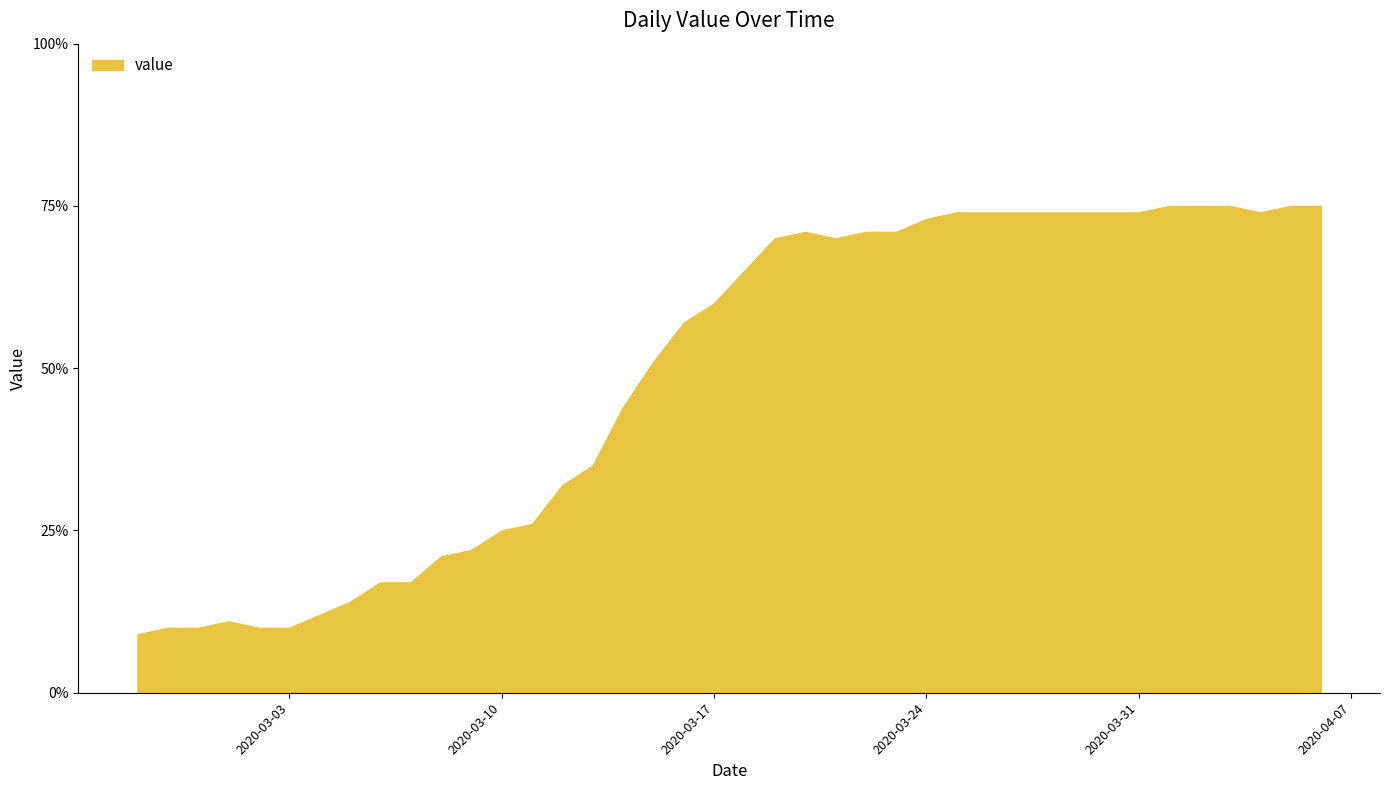

What is the difference between the maximum and minimum values?

66